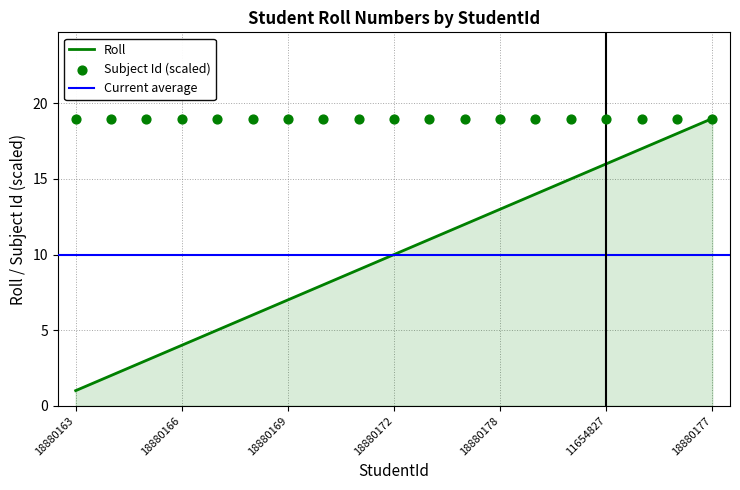

Which has a higher value, 18880163 or 18880166?

18880166